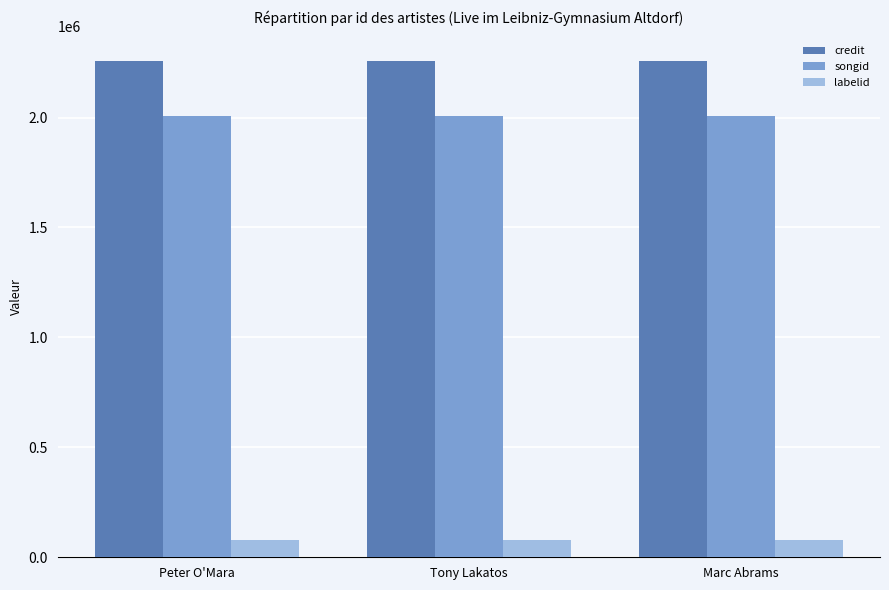

What is the minimum value for labelid?

77677